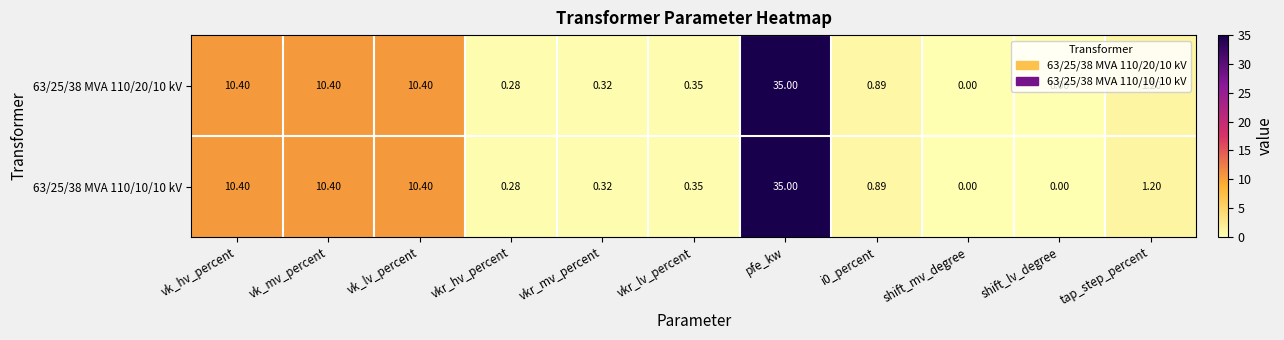

Which category has the highest value in the 63/25/38 MVA 110/10/10 kV series?

pfe_kw